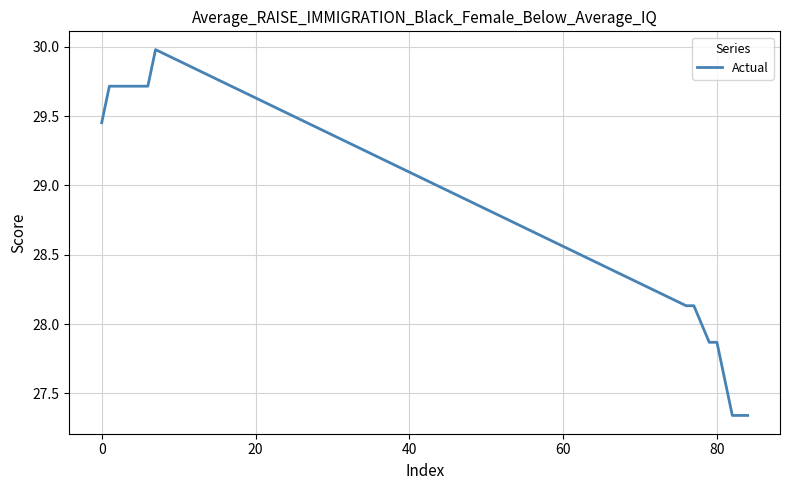

What is the greatest value displayed?

30.0